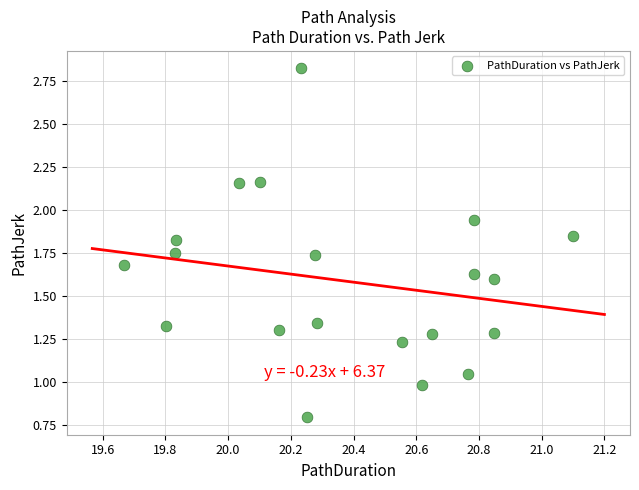

What is the range of Y values (max minus min)?

2.0